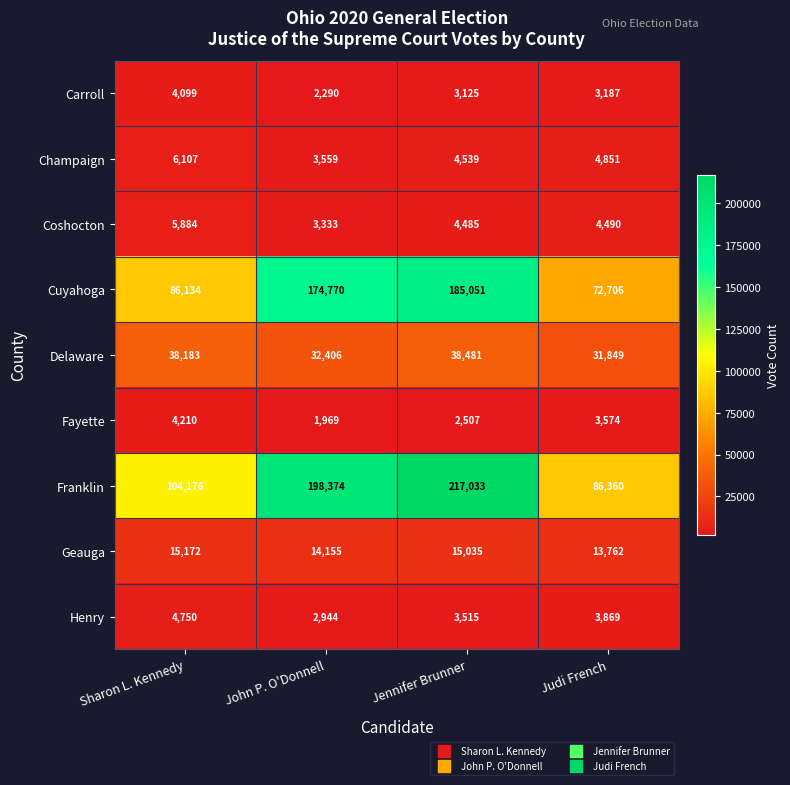

What is the lowest value of the Delaware series?

31849